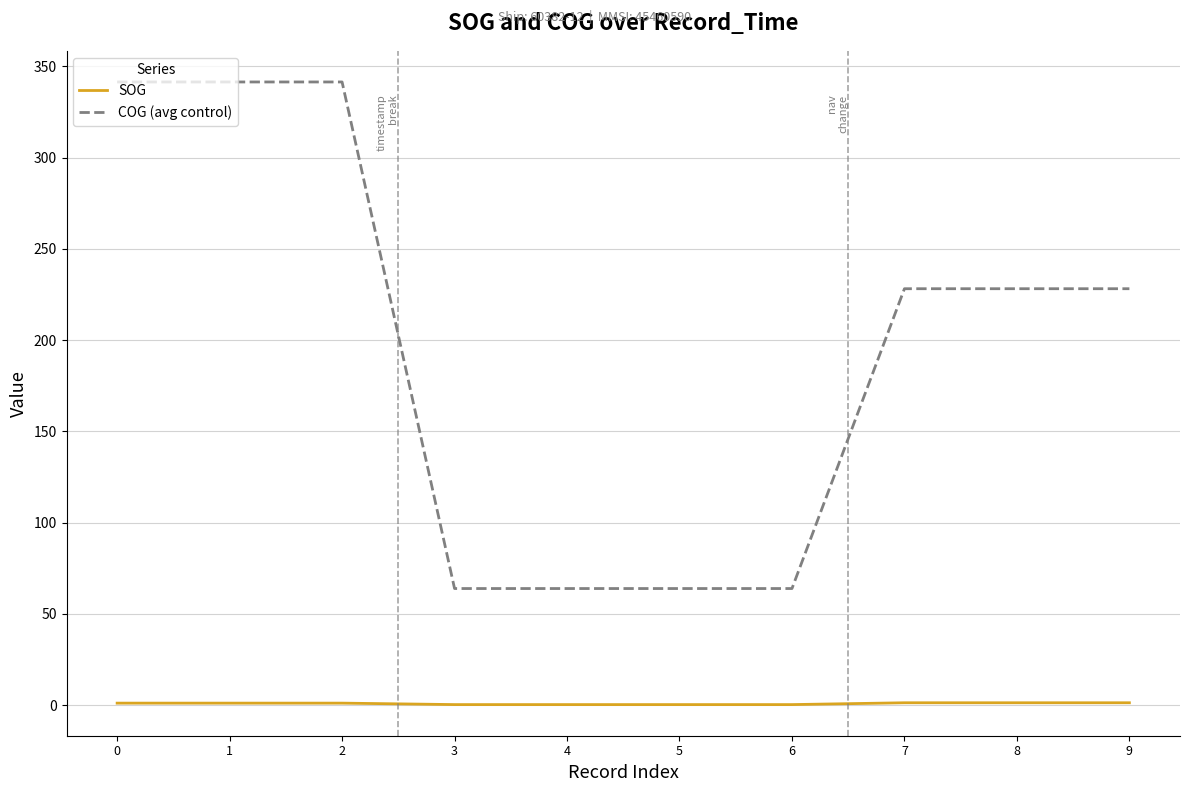

What are all the series names shown in the legend?

SOG, COG (avg control)